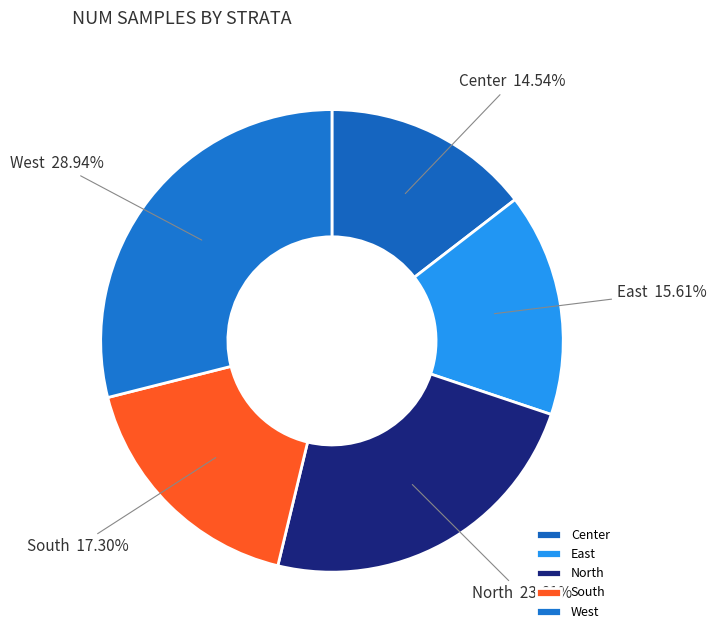

To the nearest percent, what is the combined percentage of South and West?

46%